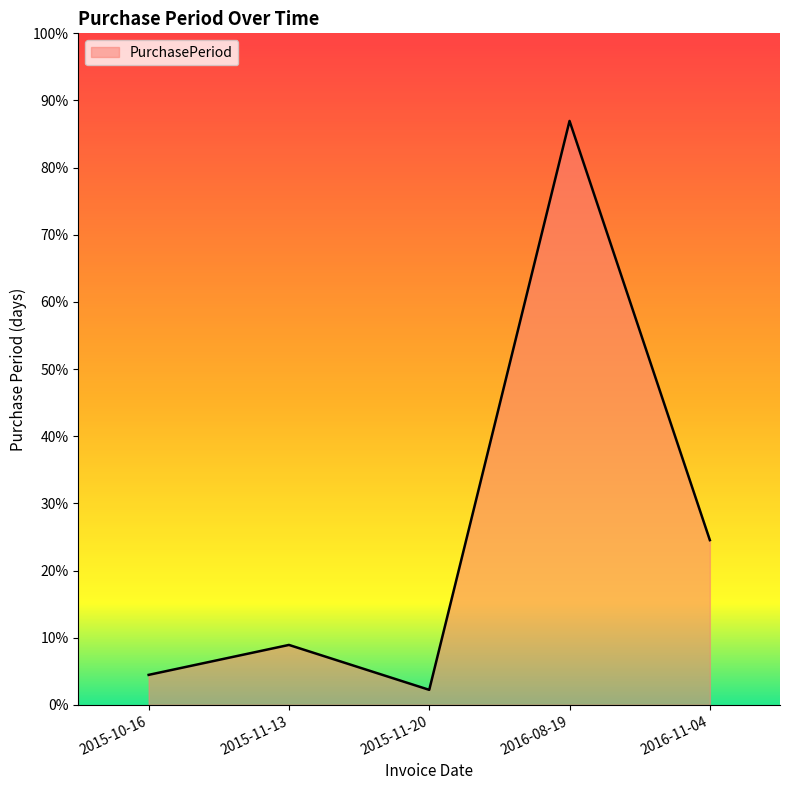

True or false: the data shows 491 at 2016-08-19.

False